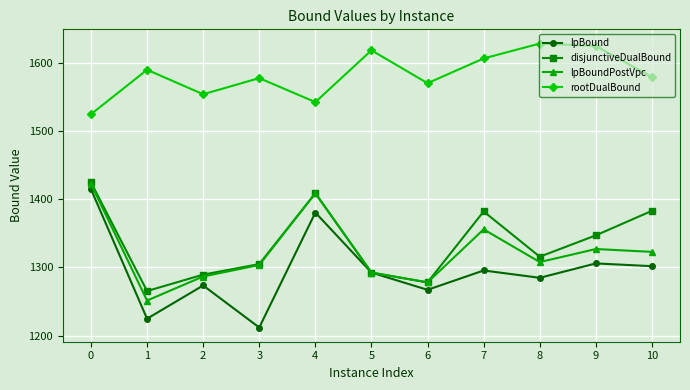

What is the difference between the highest and lowest values at 5?

326.4